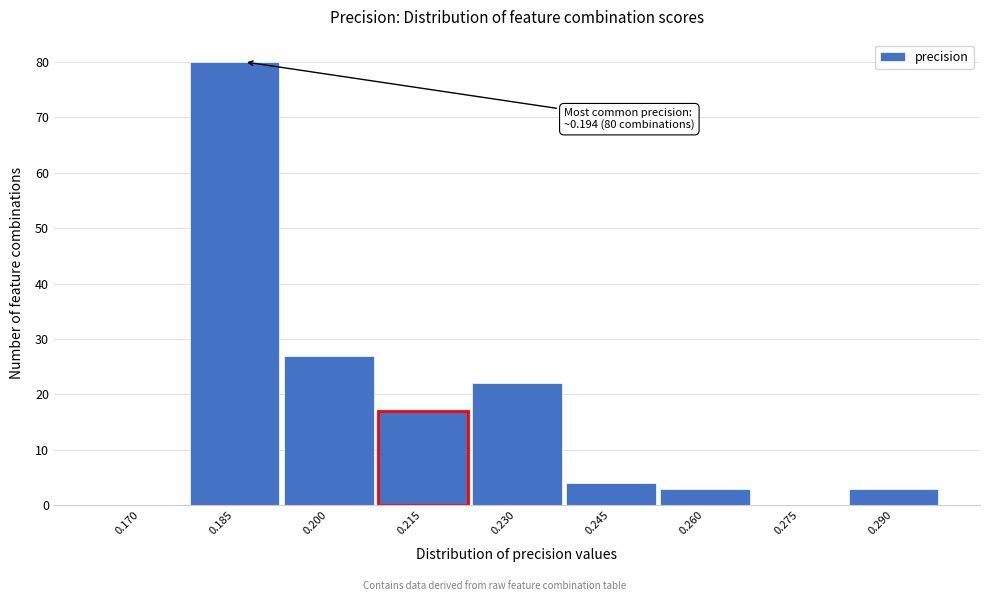

Reading left to right, list all the values displayed in this chart.

0.170=0	0.185=80	0.200=27	0.215=17	0.230=22	0.245=4	0.260=3	0.275=0	0.290=3